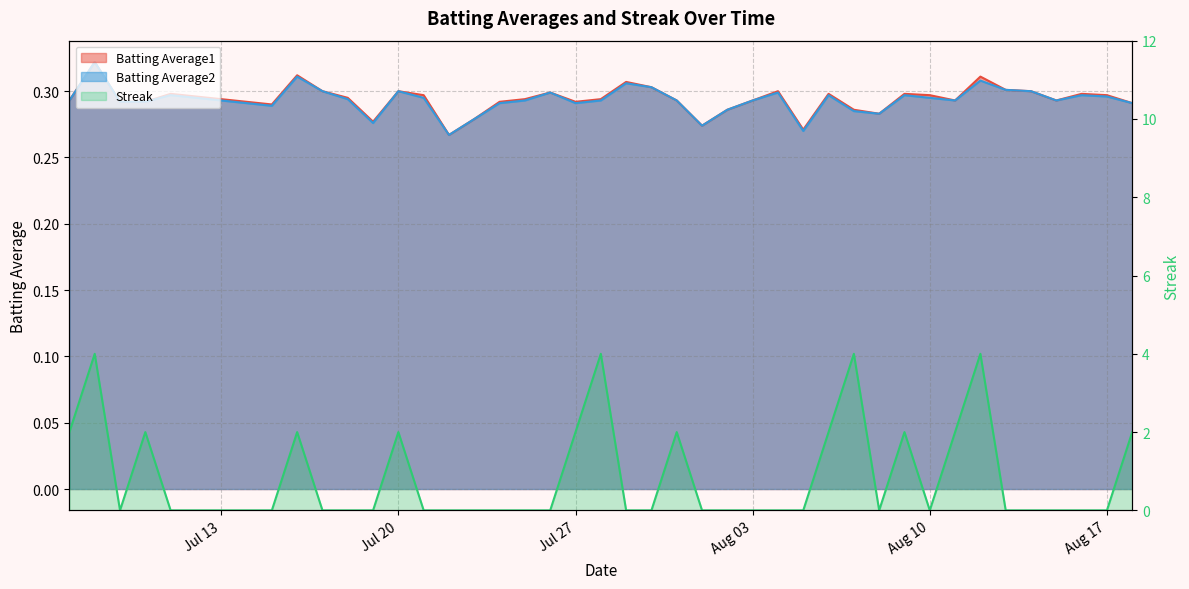

What is the value of the Batting Average2 point at the 40th from the left?

0.3